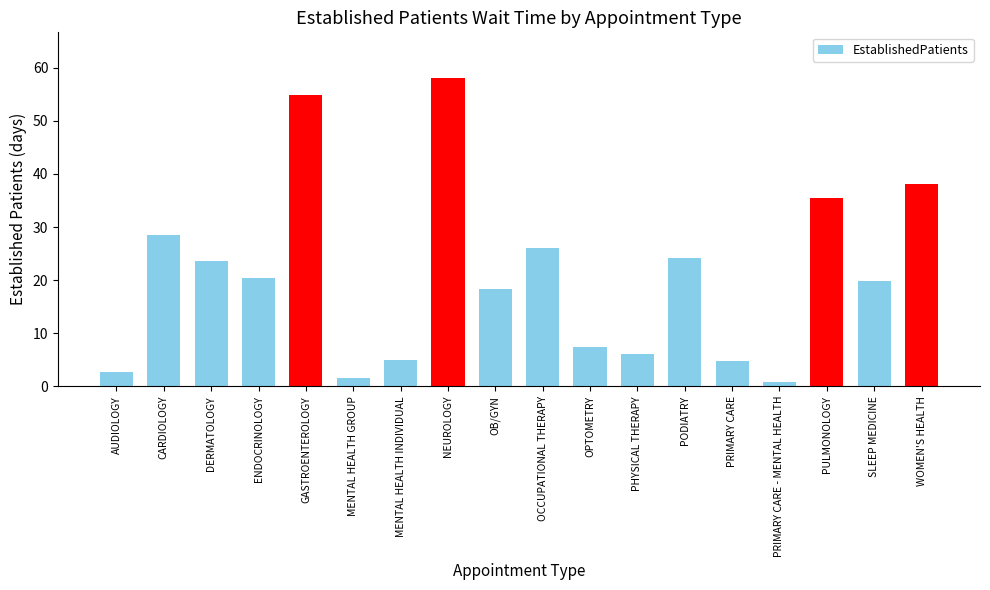

Where is the data nearest to the value 29?

CARDIOLOGY